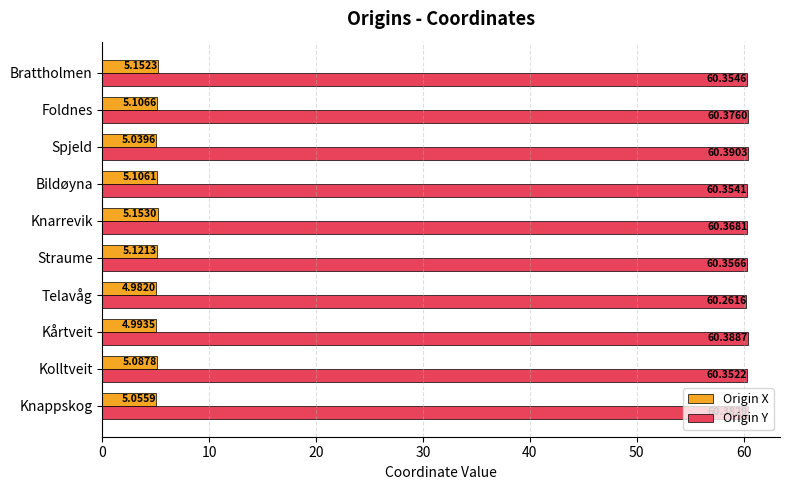

What is the spread (max minus min) of values at Straume?

55.2